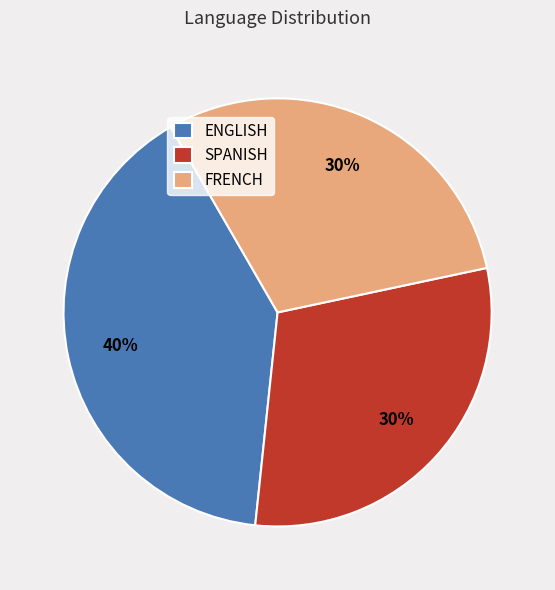

Count the number of slices in the pie.

3